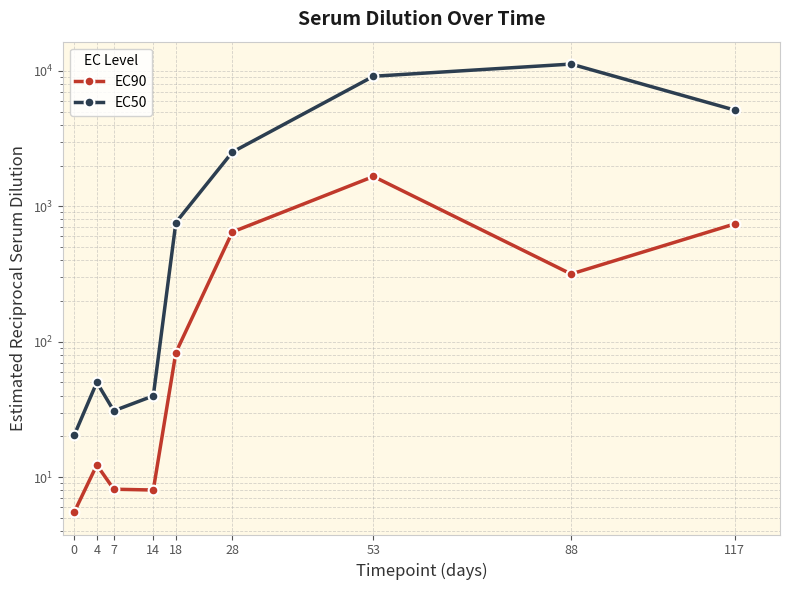

The EC50 series shows 6336.5 at 53. True or false?

False